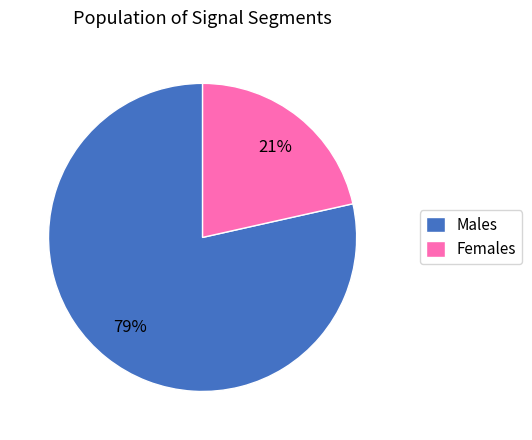

To the nearest percent, what portion does Females represent?

21%